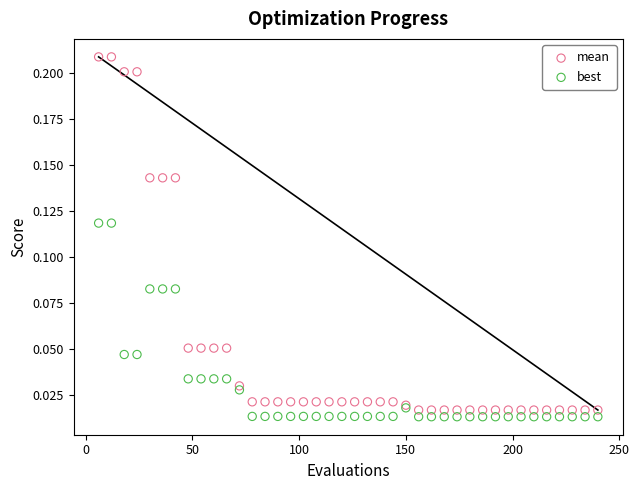

What are all the series names shown in the legend?

mean, best